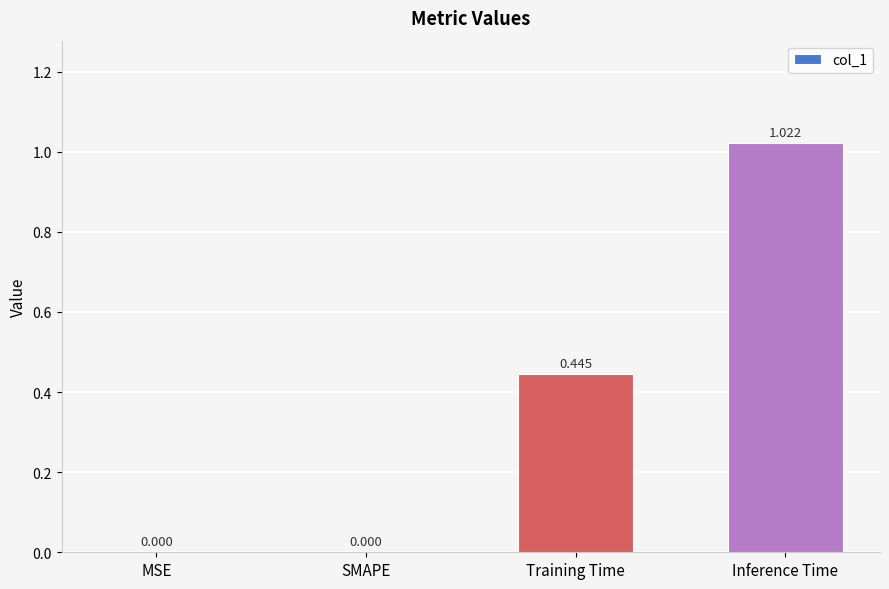

Are the bars grouped side by side (vs. stacked)?

No